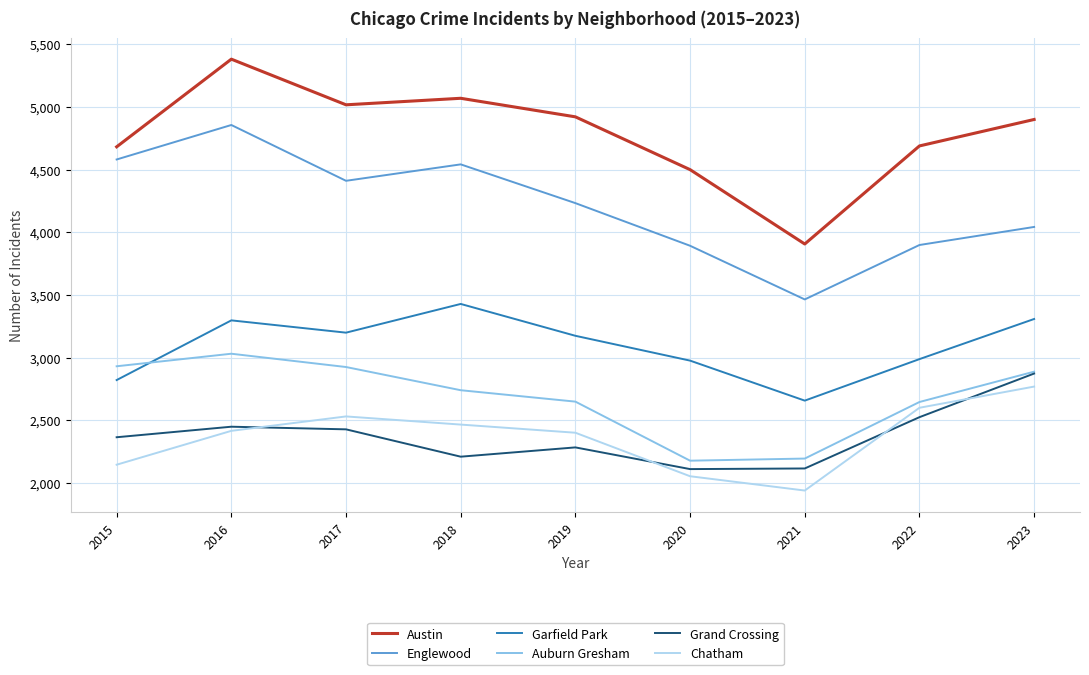

How many lines are shown in the chart?

6